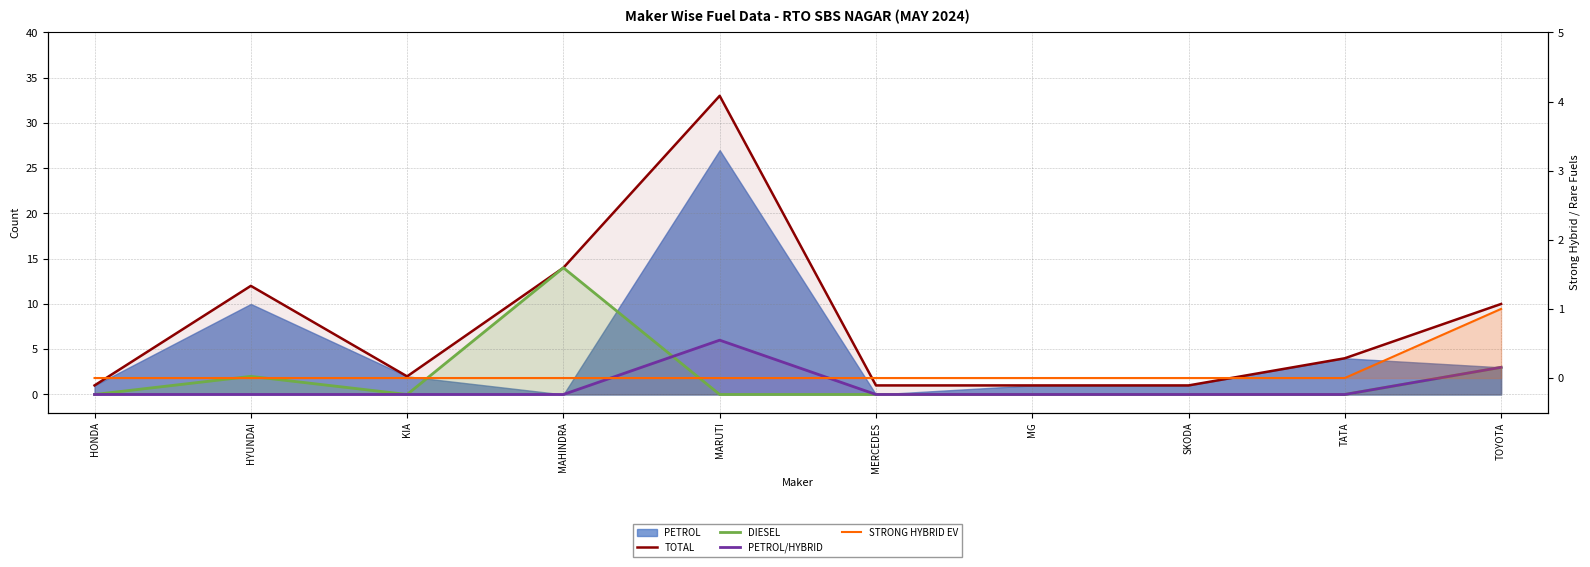

How many data points does each series have?

10